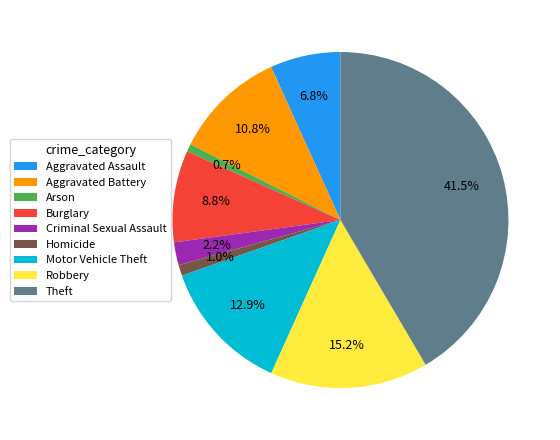

What percentage is the Aggravated Assault slice, to the nearest percent?

7%